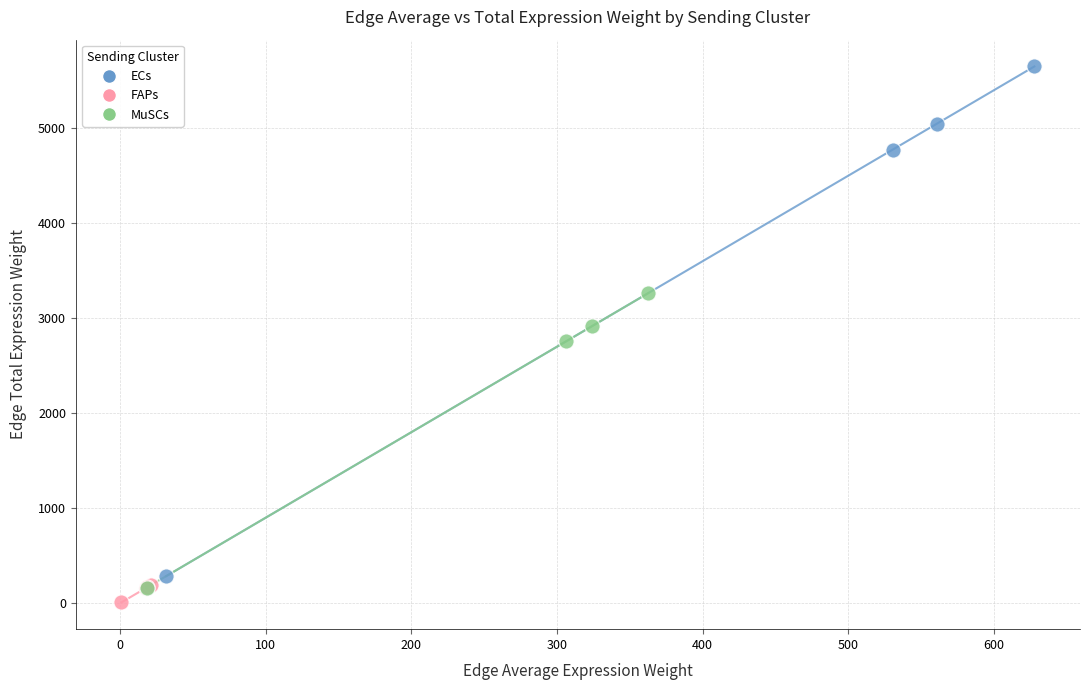

Which series has the widest spread of Y values?

ECs